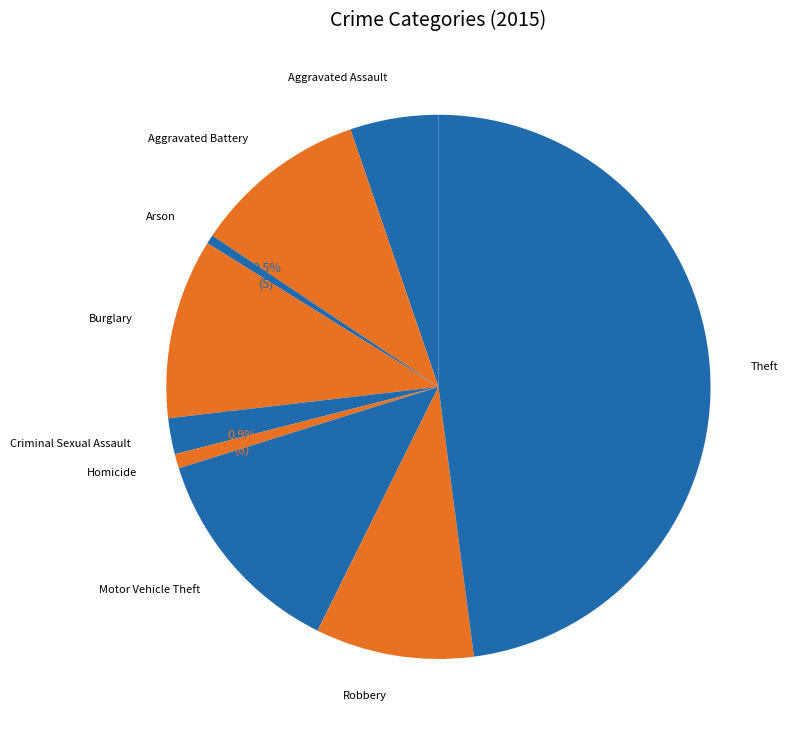

Count the number of slices in the pie.

9